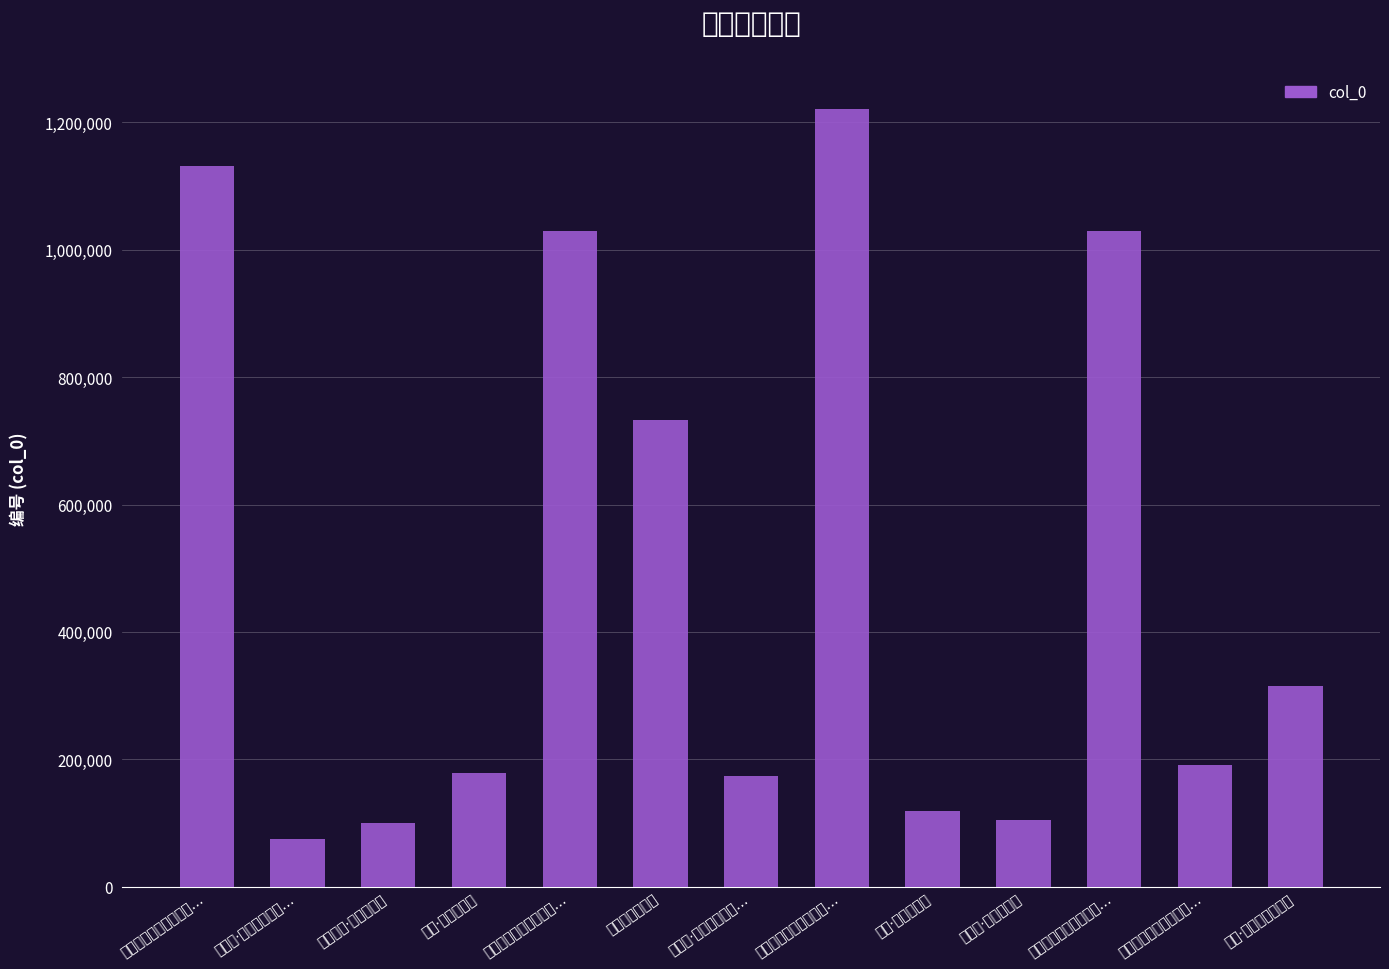

What is the difference between the second highest and minimum values?

1056655